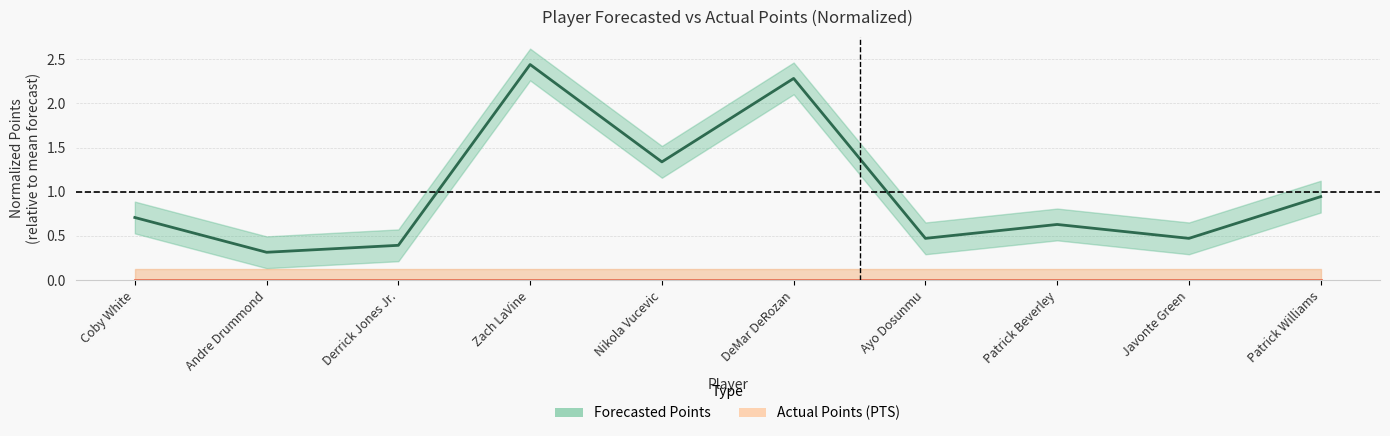

List the labels in order of value, smallest first.

Andre Drummond, Derrick Jones Jr., Ayo Dosunmu, Javonte Green, Patrick Beverley, Coby White, Patrick Williams, Nikola Vucevic, DeMar DeRozan, Zach LaVine